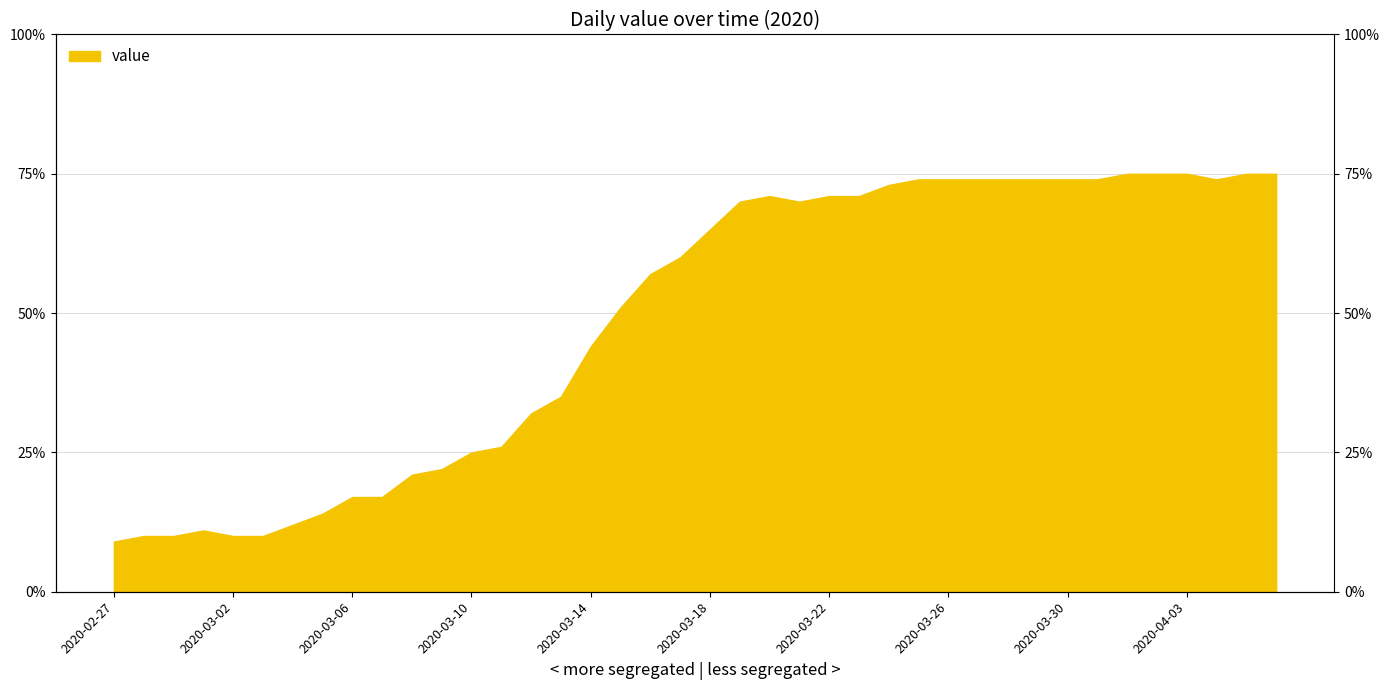

How many lines are shown in the chart?

1